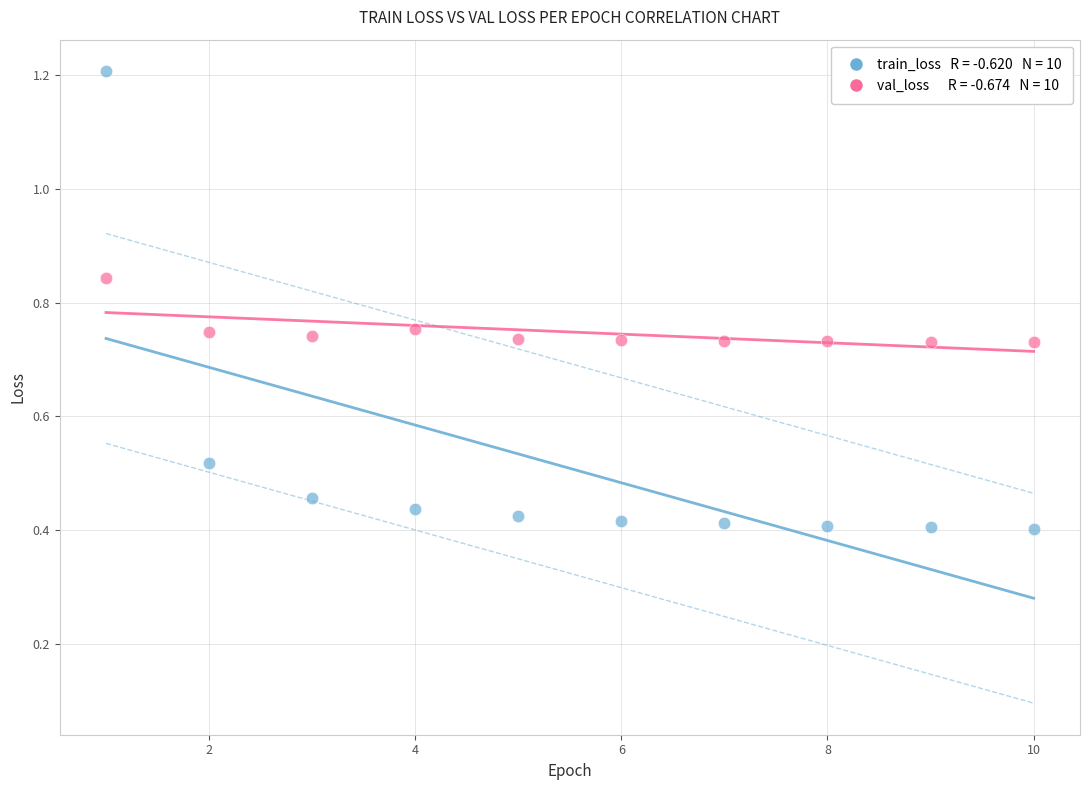

Across all data points, what is the range of X values (max minus min)?

9.0